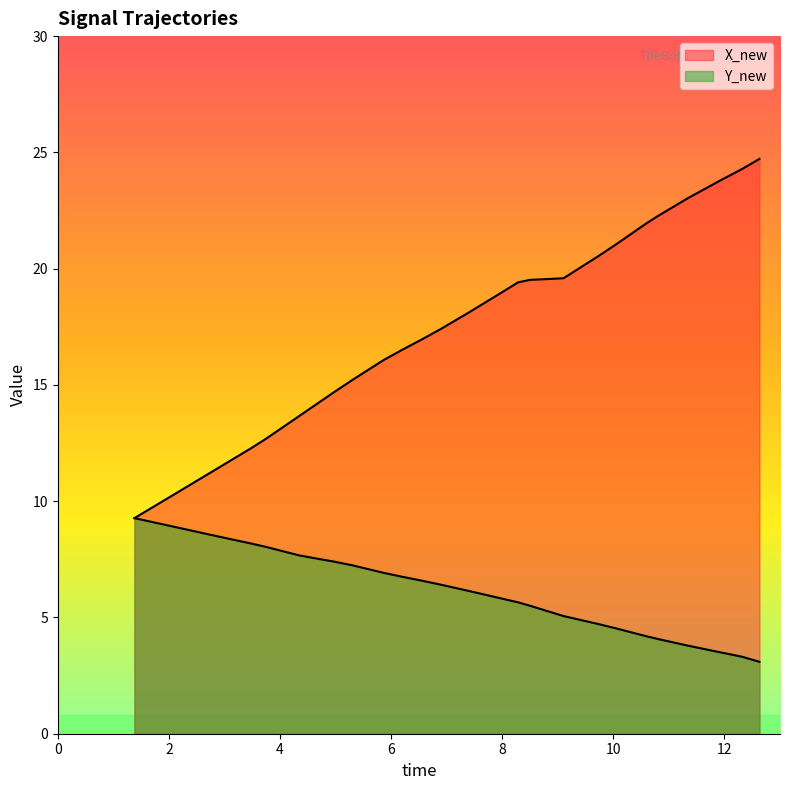

Does the chart have visible grid lines?

No